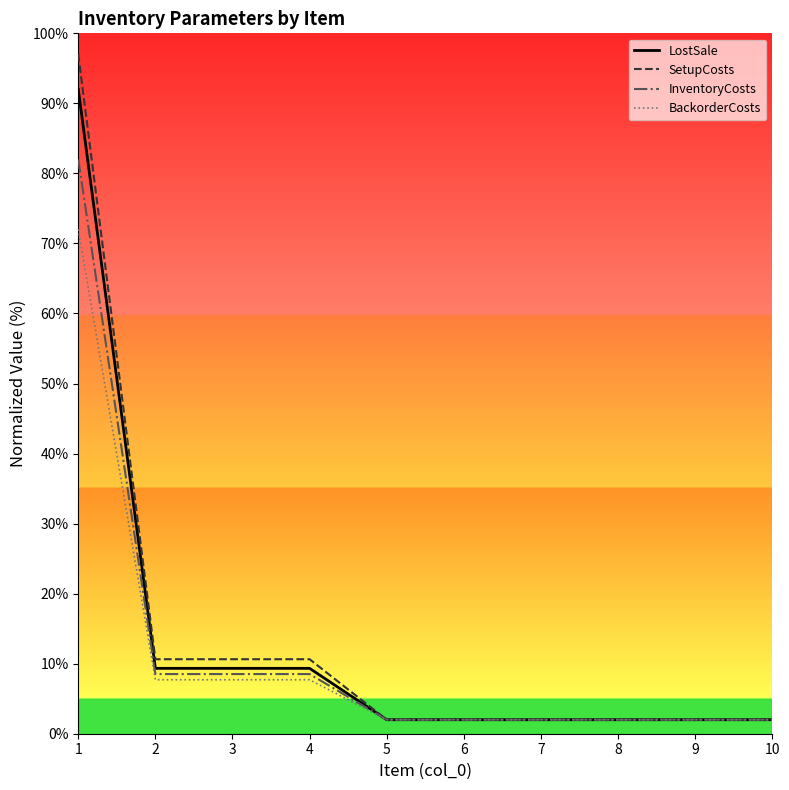

Rank the series at 5 from highest to lowest value.

LostSale, SetupCosts, InventoryCosts, BackorderCosts